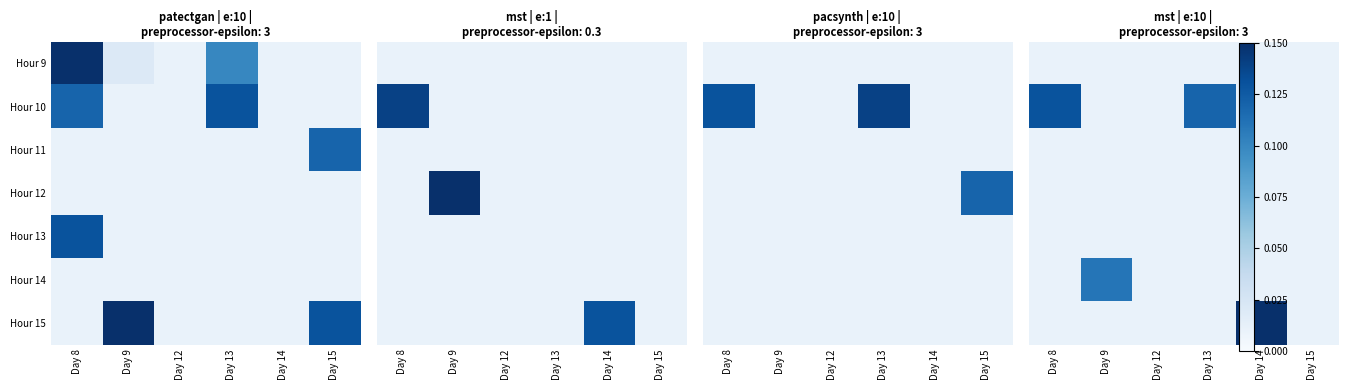

At how many categories does at least one series exceed 0?

6